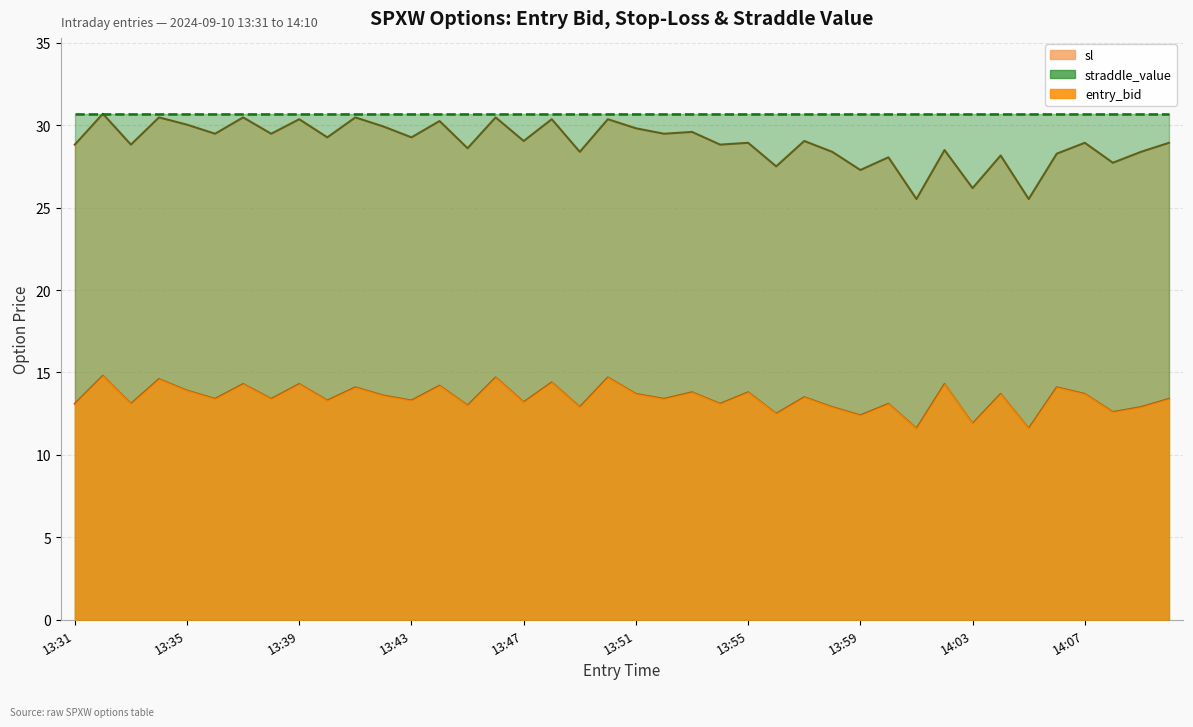

Which series changed the most between 13:32 and 14:09?

sl